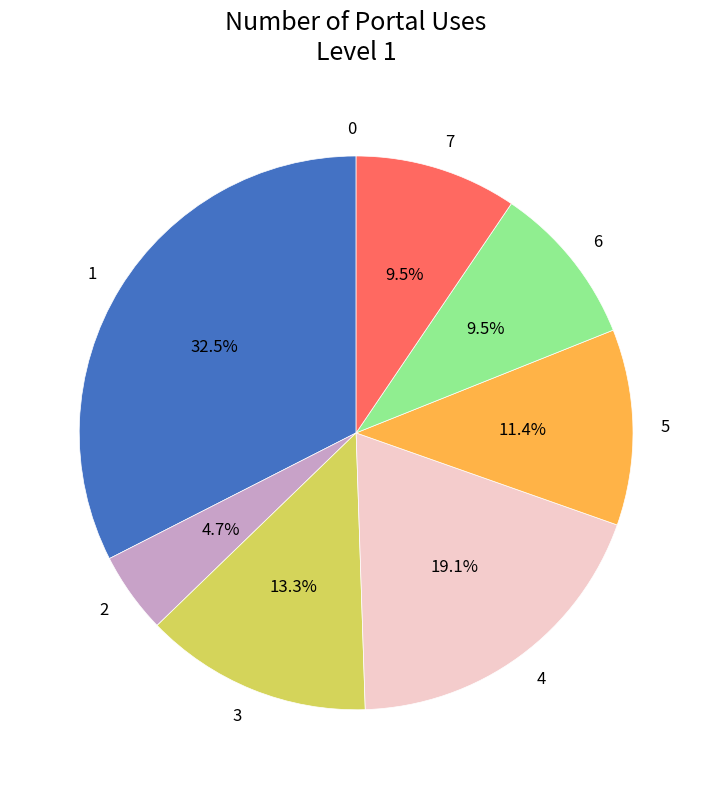

To the nearest percent, what portion does 3 represent?

13%